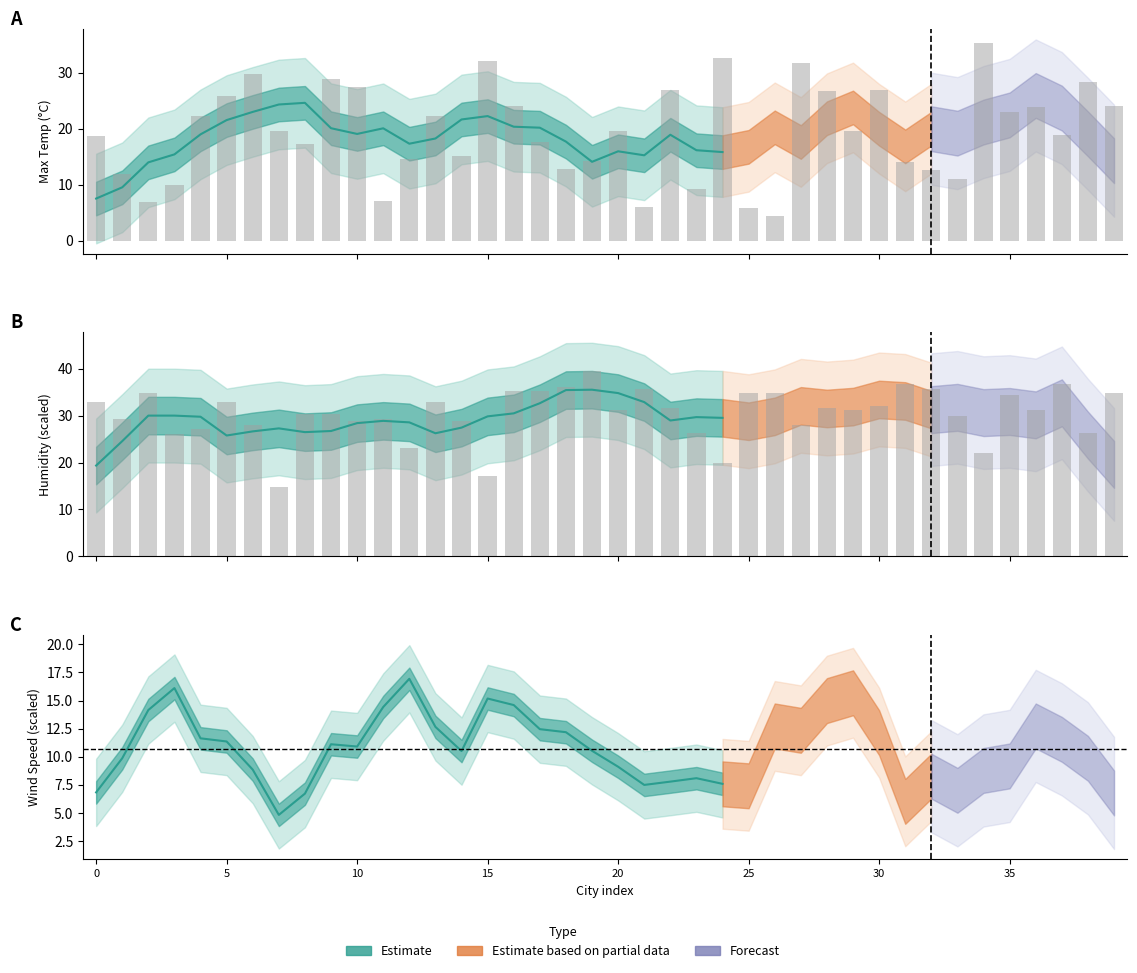

Reading left to right, transcribe all the data shown in this chart.

Max Temp: 18.8	11.9	6.9	10.0	22.3	25.9	29.8	19.7	17.3	28.9	27.4	7.1	14.6	22.3	15.2	32.0	24.1	17.6	12.9	14.3	19.6	6.1	26.9	9.3	32.6	5.8	4.4	31.6	26.7	19.6	27.0	14.0	12.6	11.0	35.3	23.0	23.9	18.9	28.3	24.1
Humidity: 32.8	29.2	34.8	26.0	27.2	32.8	28.0	14.8	30.4	30.4	28.8	29.2	23.2	32.8	28.8	17.2	35.2	35.2	36.0	39.6	31.2	35.6	31.6	26.4	20.0	34.8	34.8	28.0	31.6	31.2	32.0	36.8	35.6	30.0	22.0	34.4	31.2	36.8	26.4	34.8